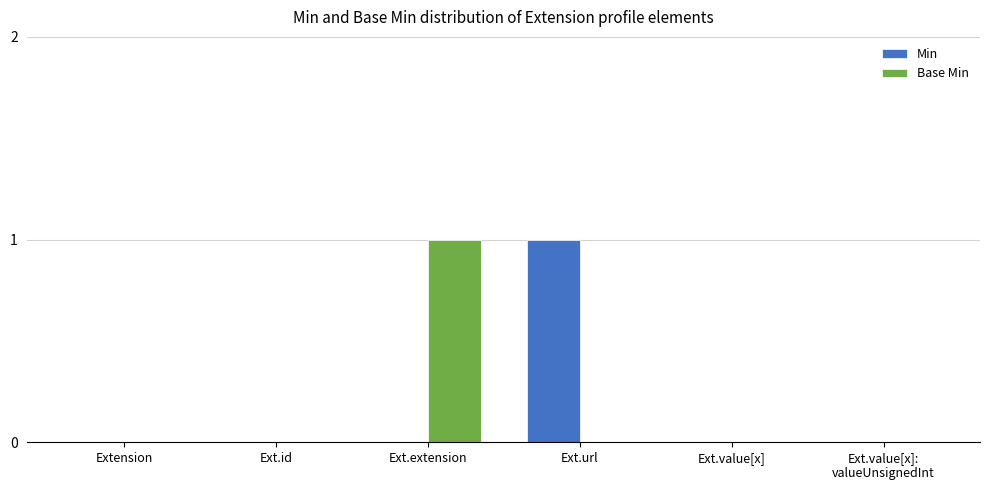

What is the sum of all Min values?

1